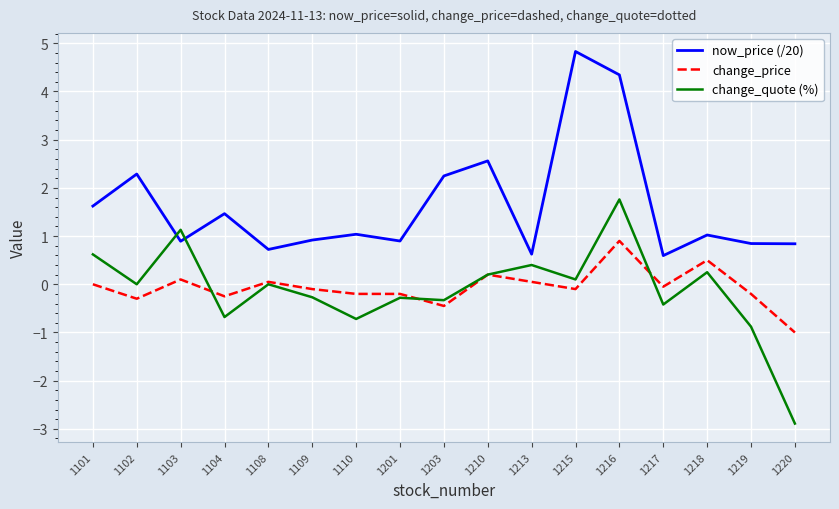

How many lines are shown in the chart?

3